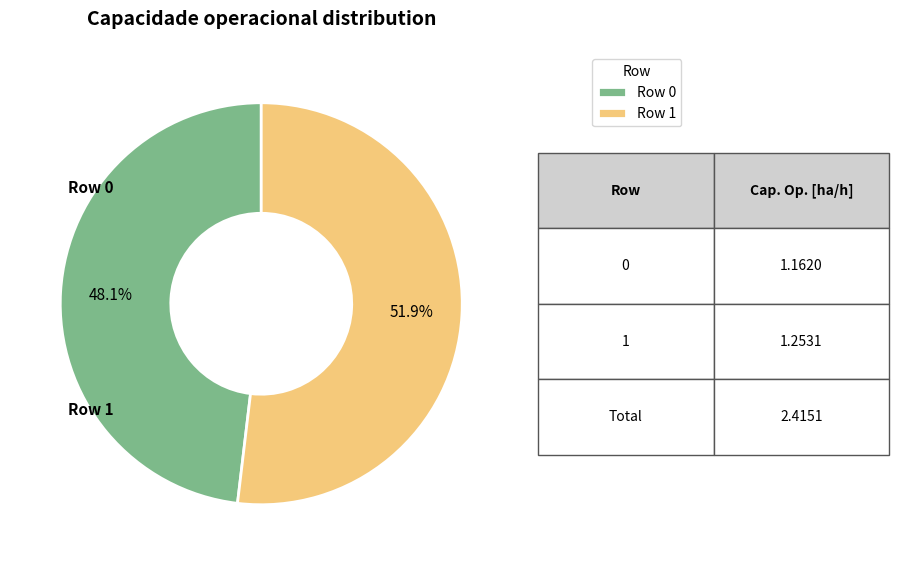

To the nearest percent, what percentage of the pie is Row 0?

48%